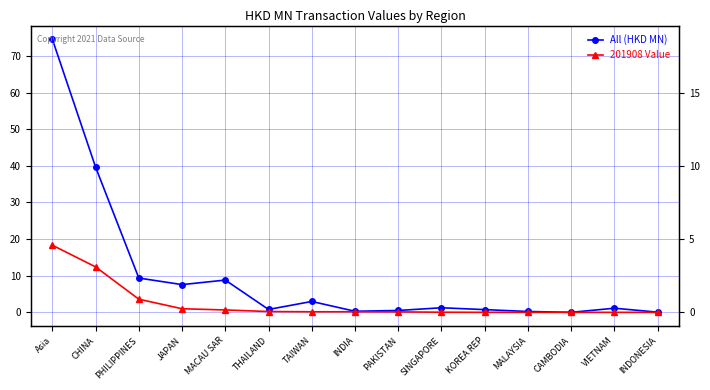

What are all the series names shown in the legend?

All (HKD MN), 201908 Value